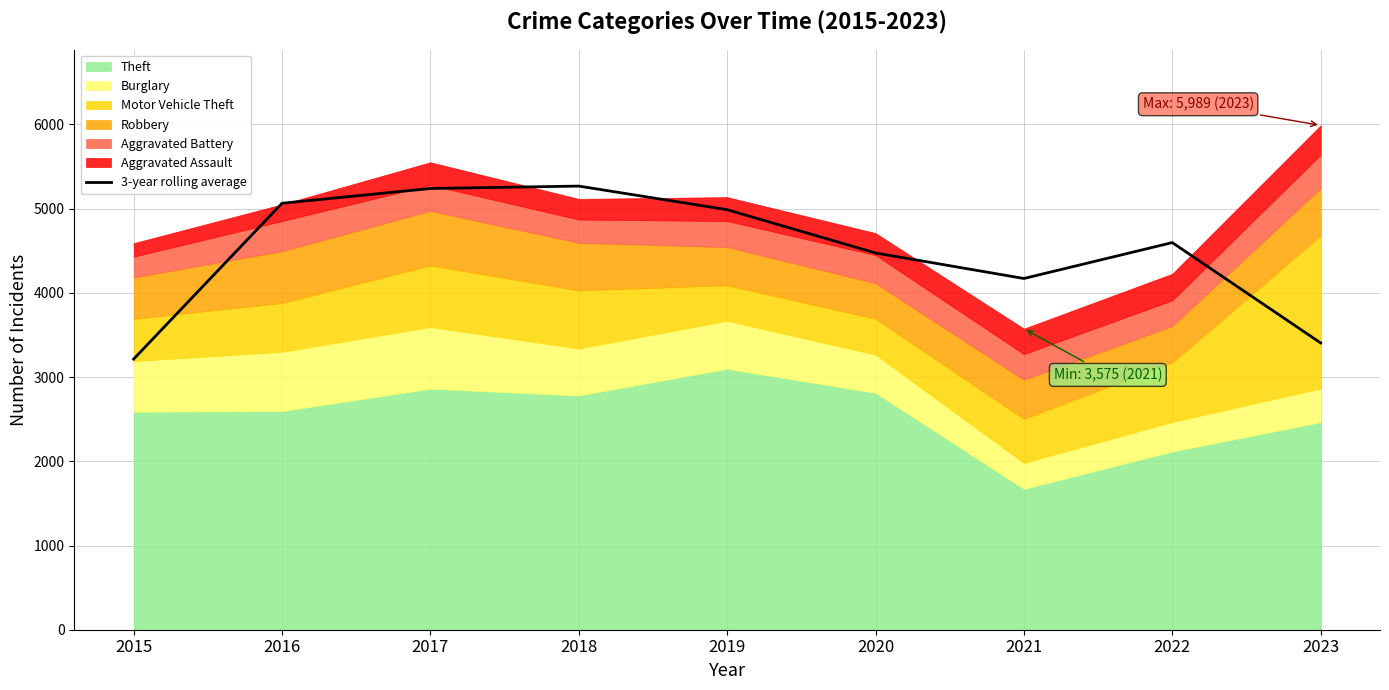

Count the number of values greater than 4597.

4